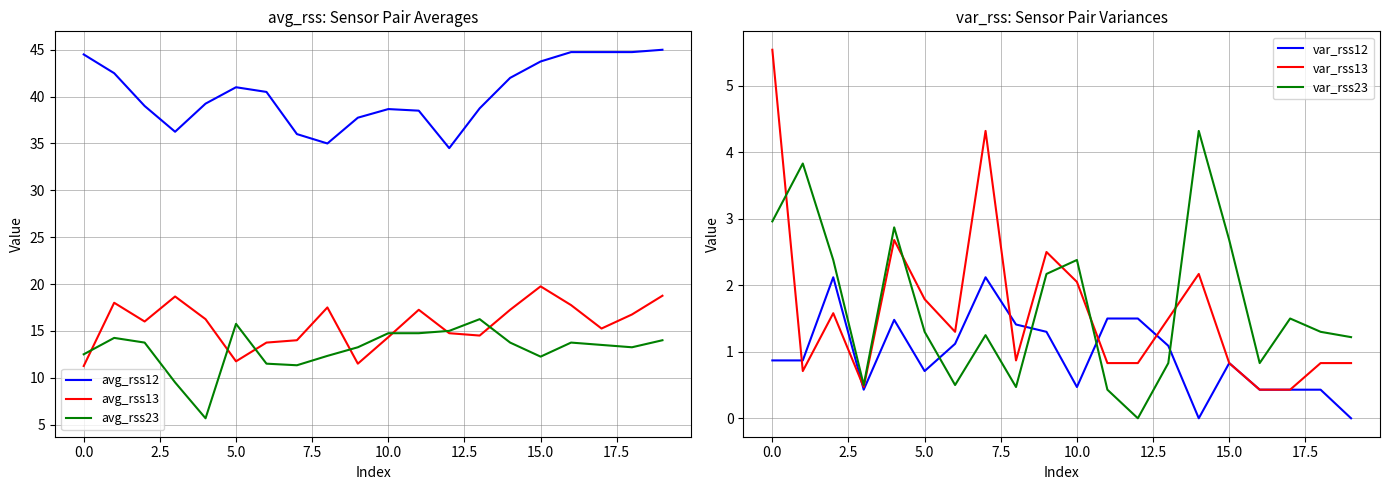

What is the approximate value of avg_rss13 at 16?

17.8